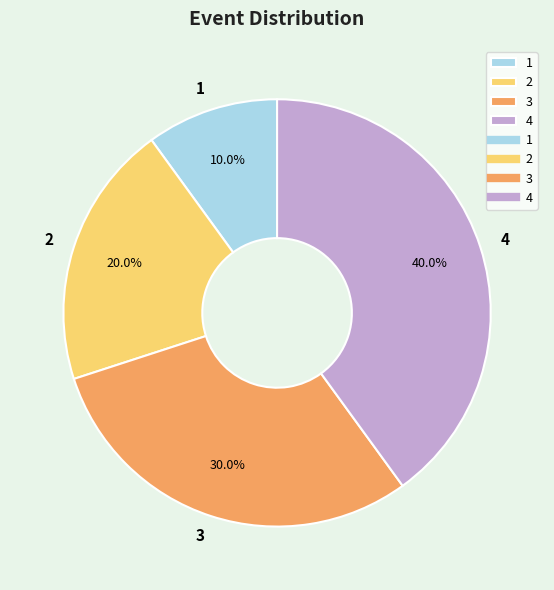

What portion of the pie excludes 4?

60.0%